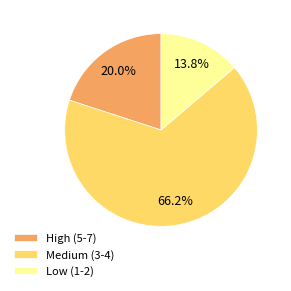

Count the number of slices in the pie.

3